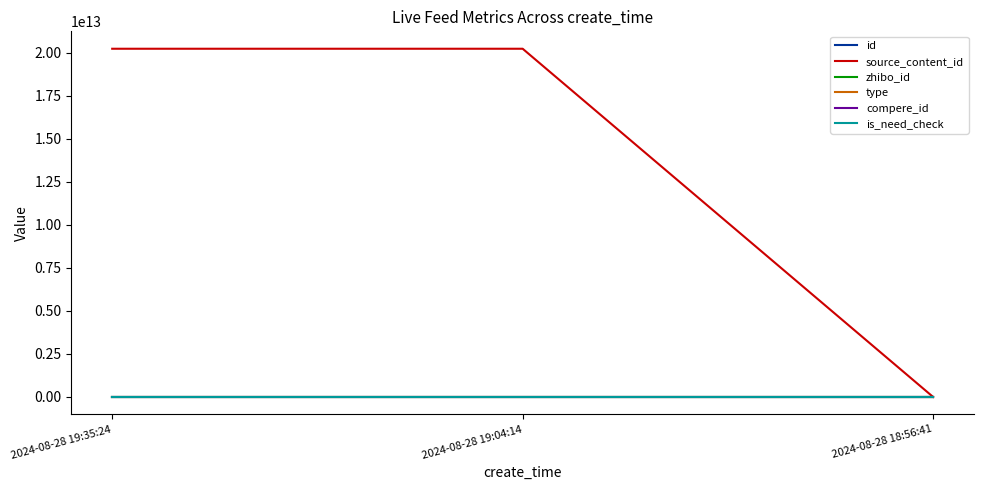

Between 2024-08-28 18:56:41 and 2024-08-28 19:35:24, which is larger?

2024-08-28 19:35:24